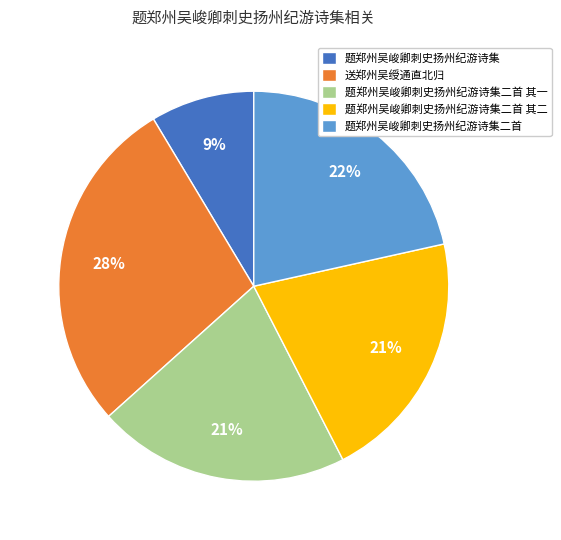

Does 题郑州吴峻卿刺史扬州纪游诗集 account for over 50% of the chart?

No